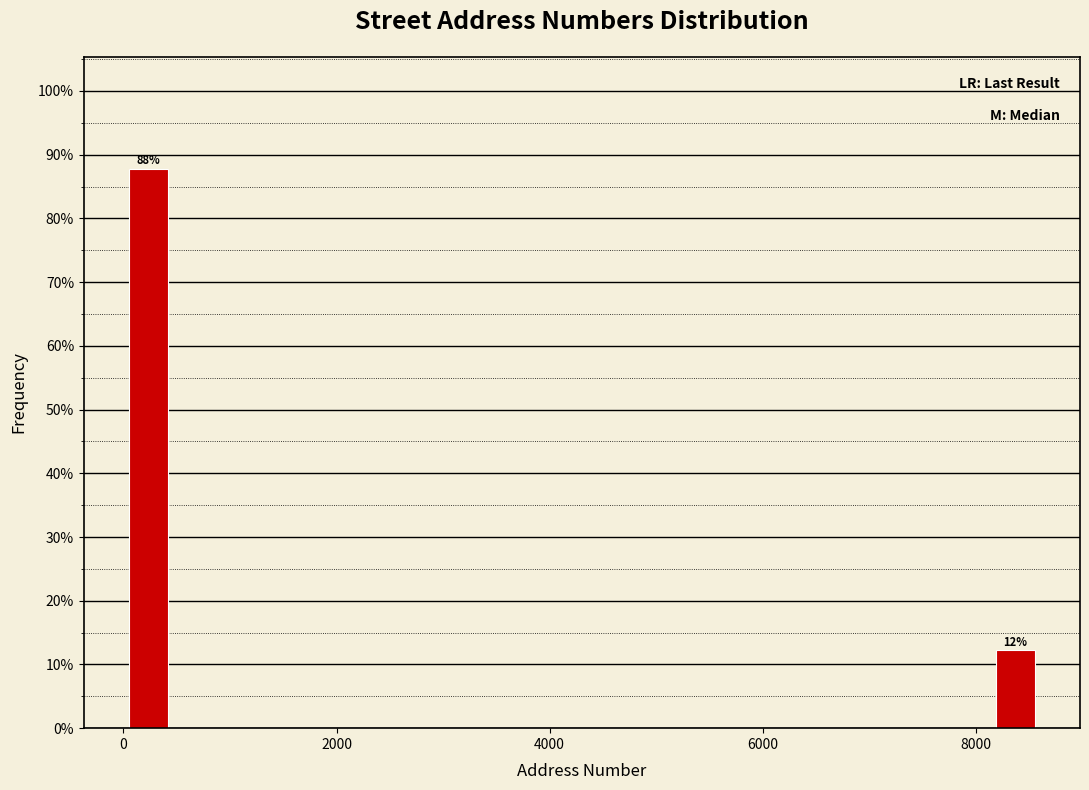

Around what value on the x-axis is the tallest bar? Give the approximate position of its centre, as read against the axis.

200